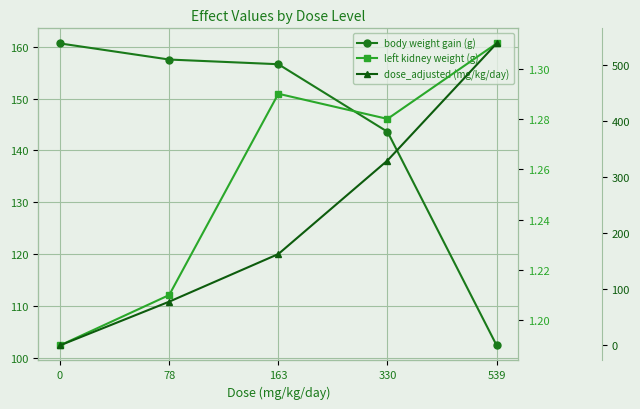

In left kidney weight (g), how many points are higher than both neighbors (excluding endpoints)?

1